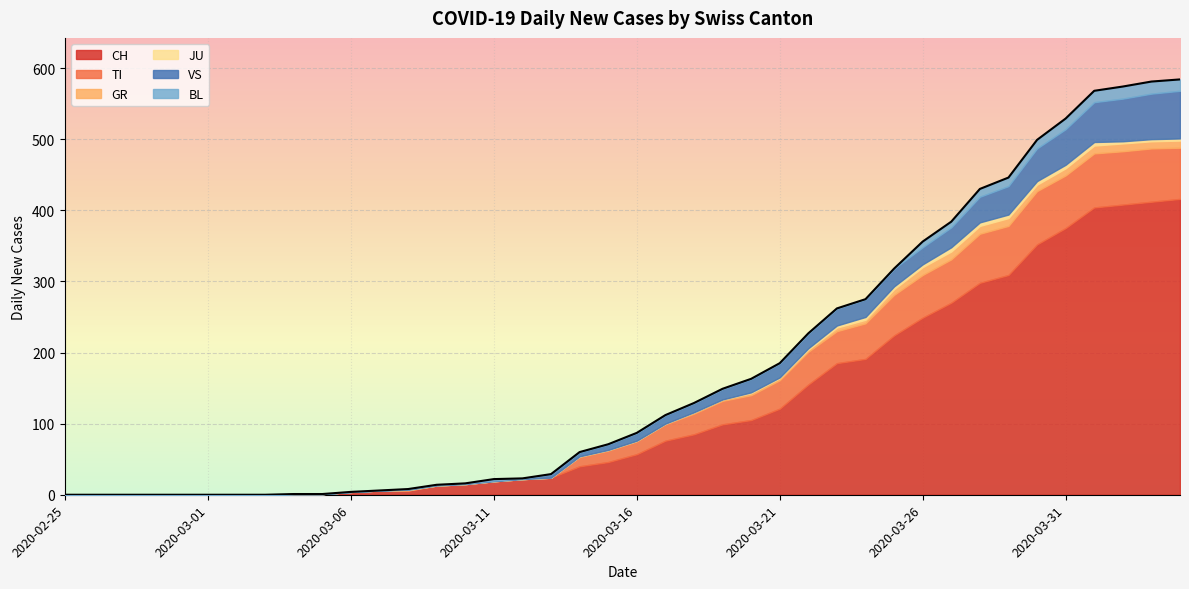

How many data points in VS are above 11?

19